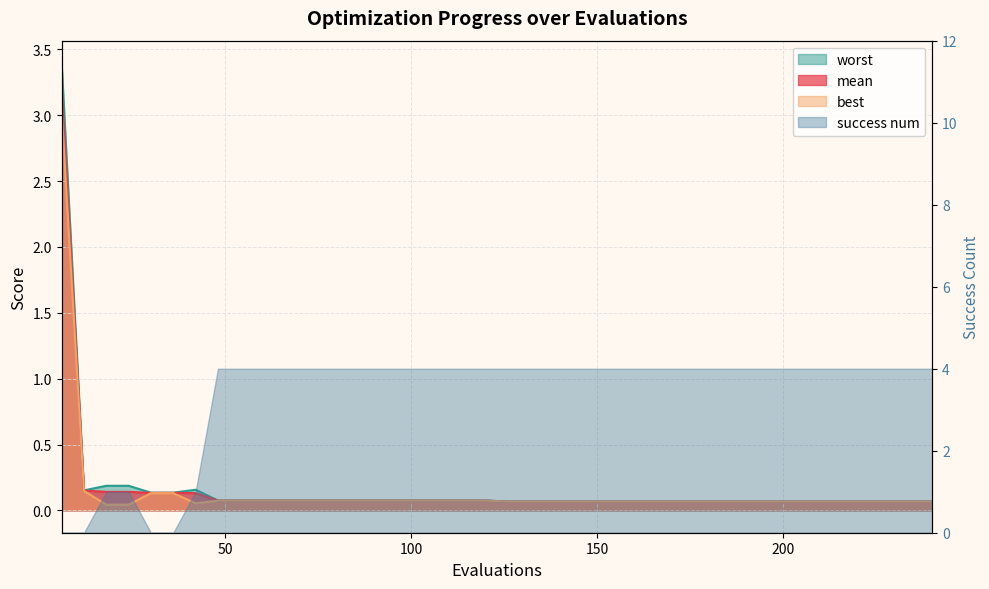

What is the total value across all series at 240?

0.2